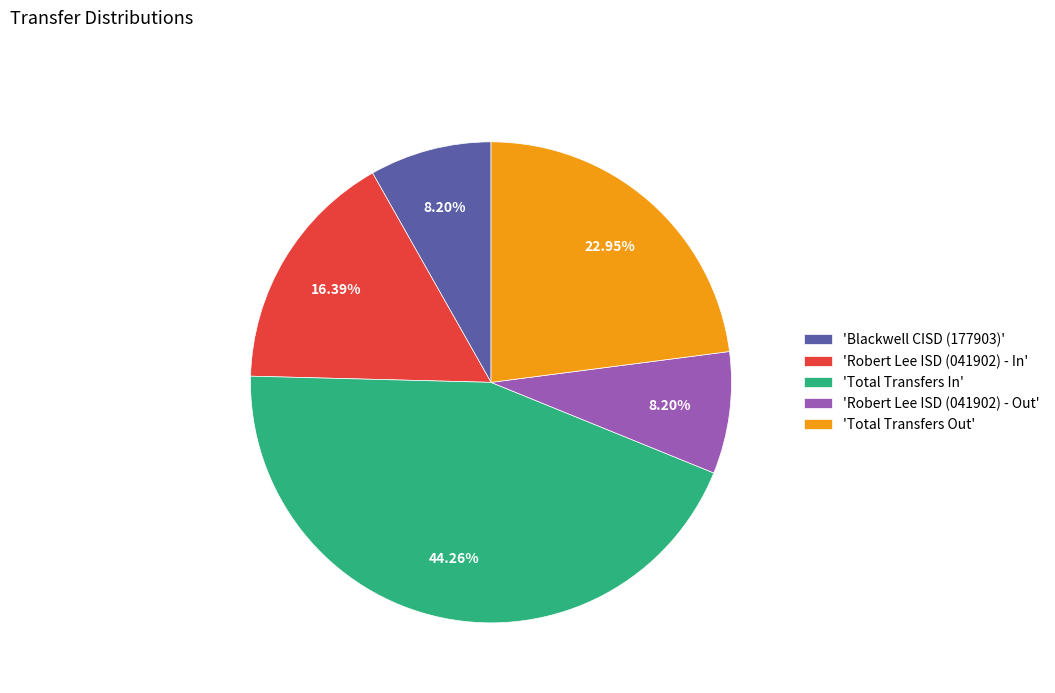

Is there a majority slice in this chart?

No